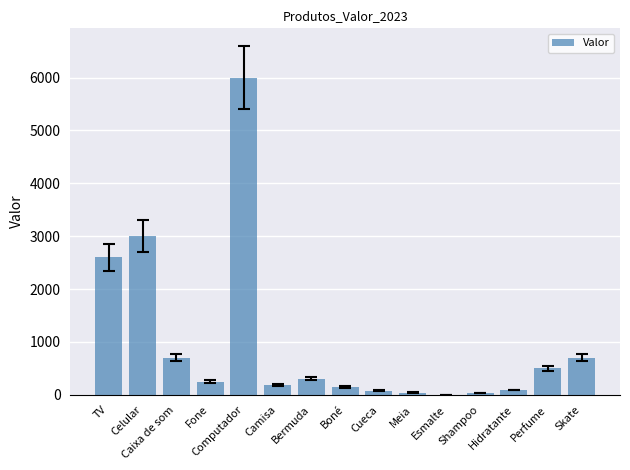

What is the difference between the values at Meia and Celular?

2960.0